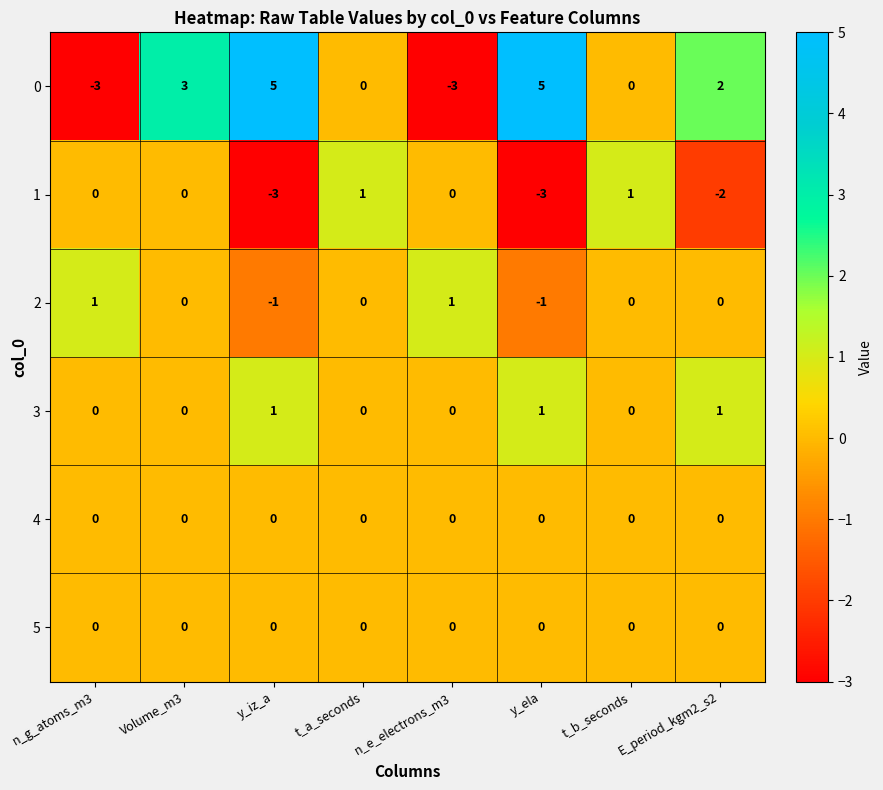

Is it true that 2 equals 1 at t_a_seconds?

False